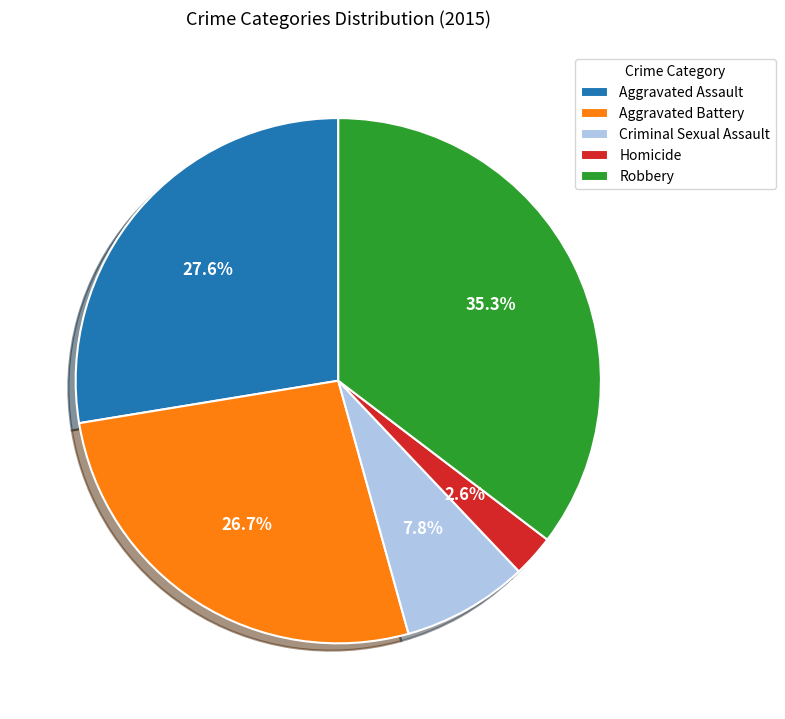

Rank the categories by value from highest to lowest.

Robbery, Aggravated Assault, Aggravated Battery, Criminal Sexual Assault, Homicide